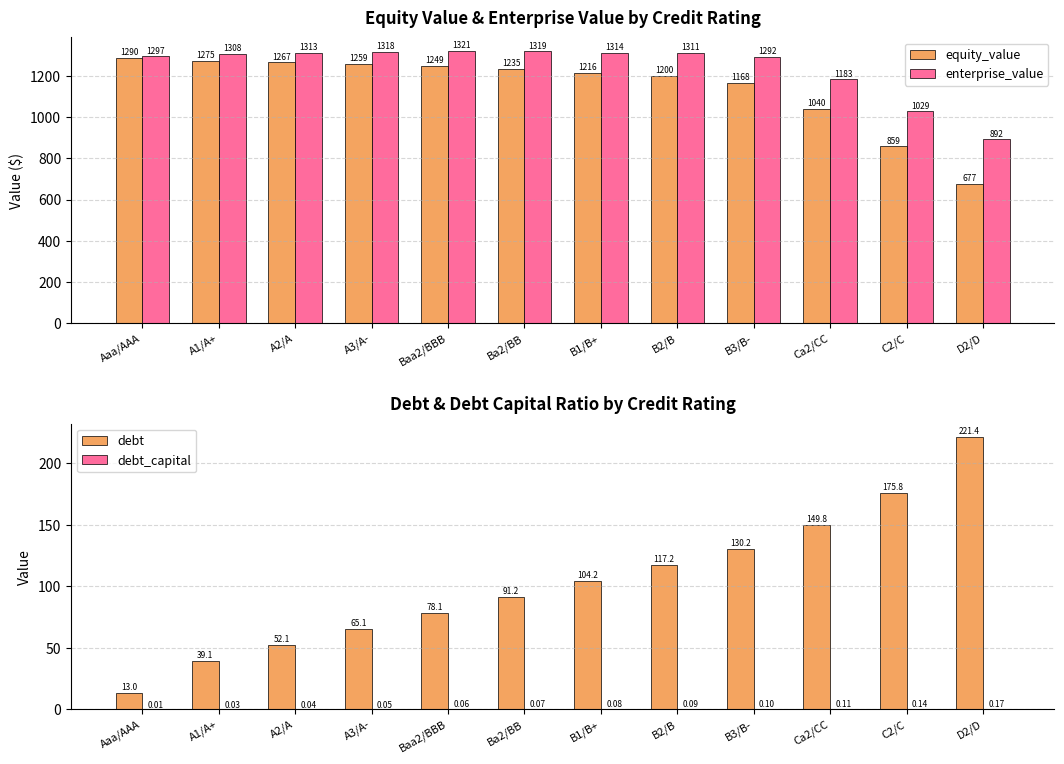

How many groups of bars are there?

12